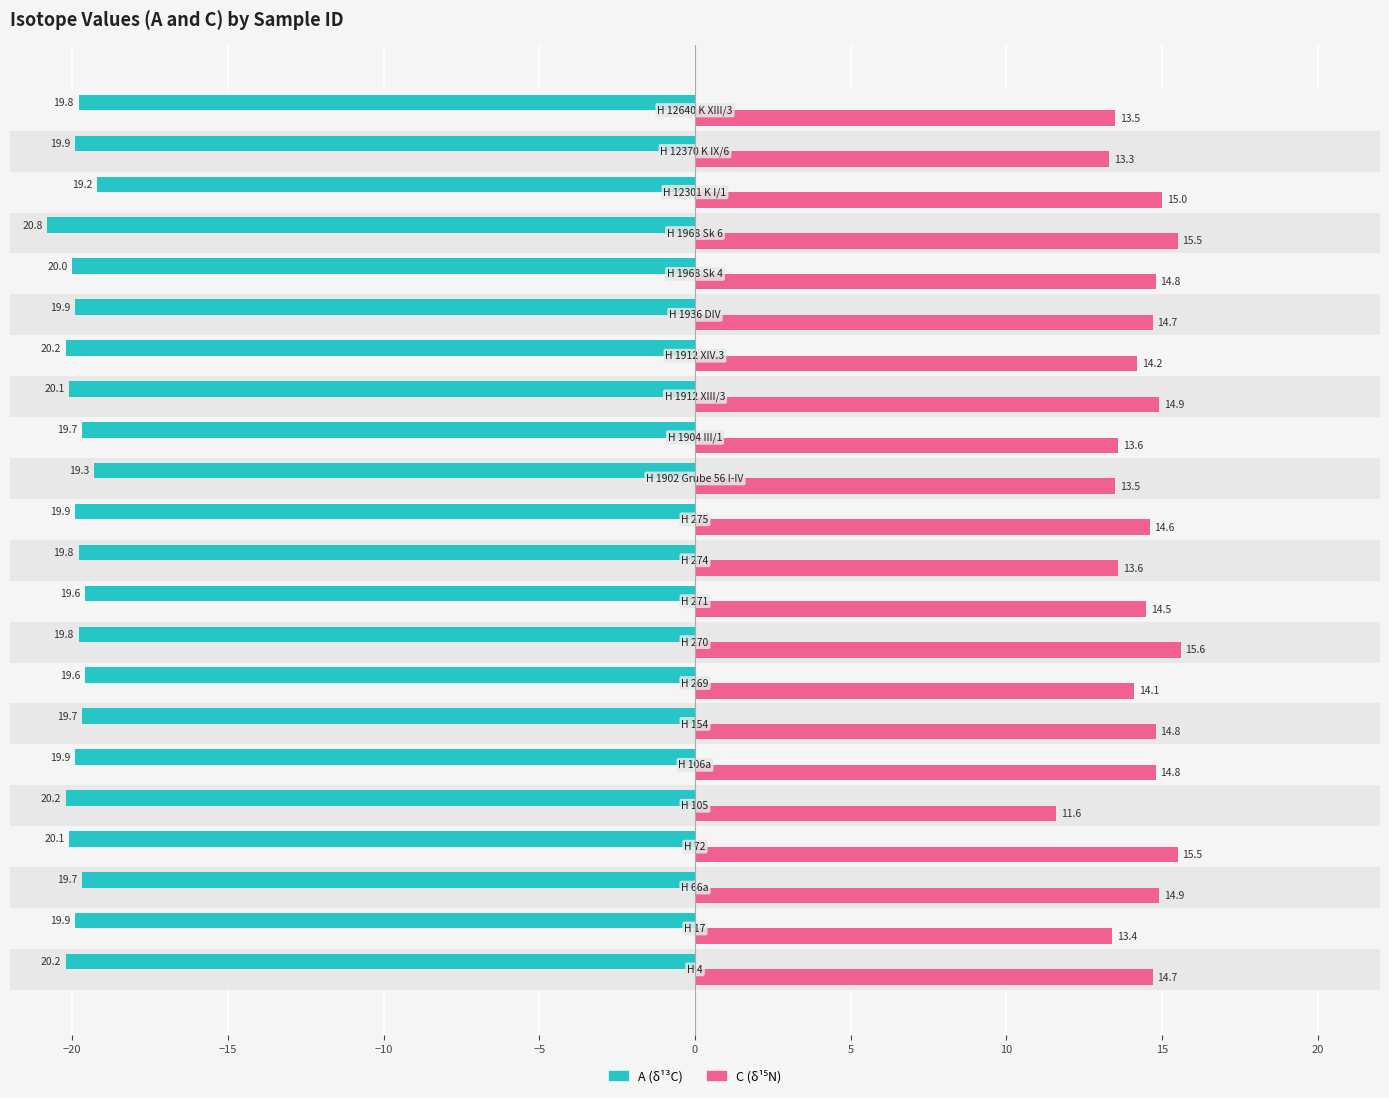

Which has a higher value, −20 or 10?

10